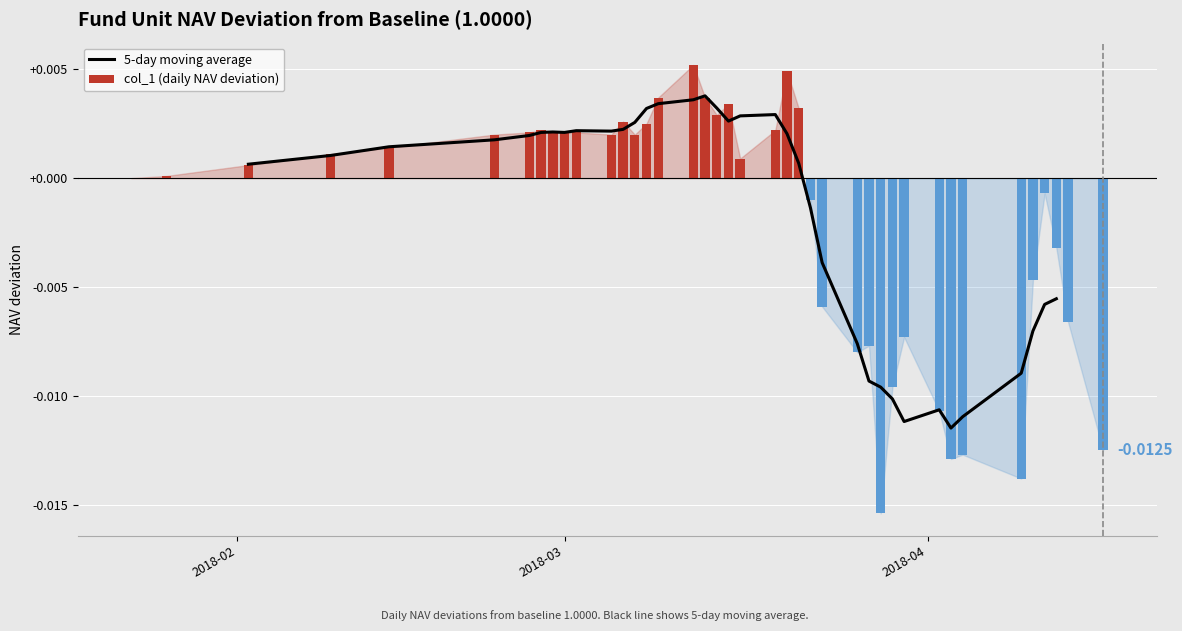

How many data points does each series have?

40